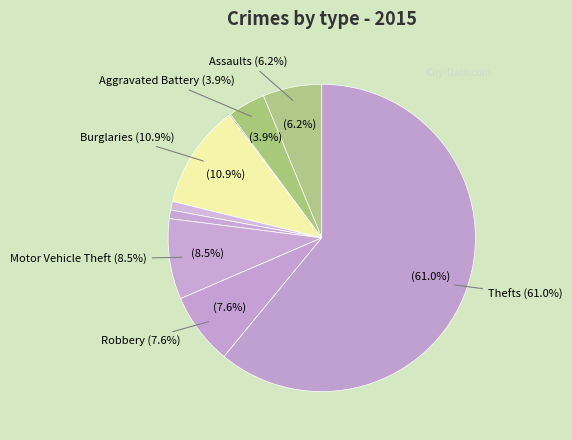

To the nearest percent, what is the difference between the Burglary and Aggravated Assault slice percentages?

5%